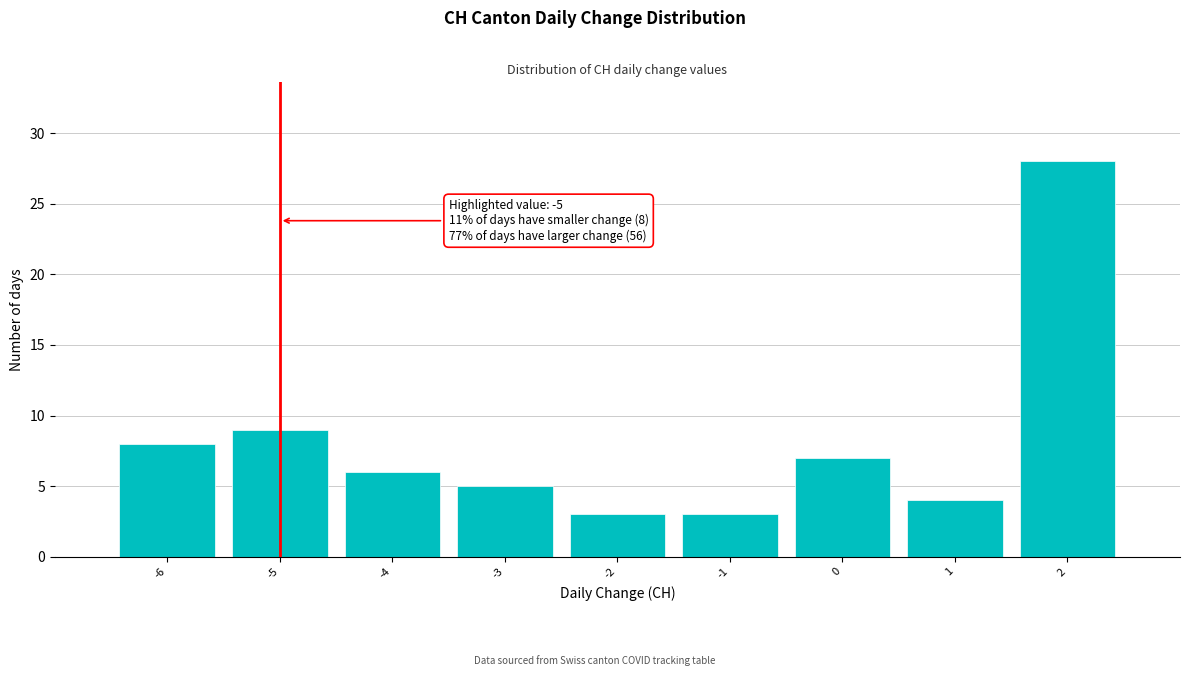

Which range on the x-axis has the tallest bar?

1.5 to 2.5